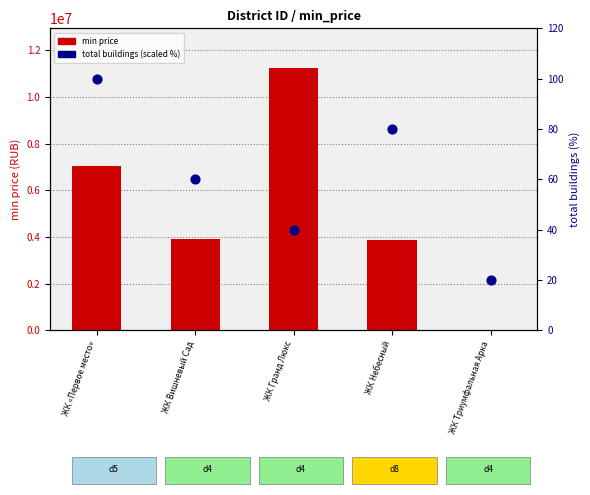

Is the value of total buildings (scaled %) at ЖК Небесный greater than the value of min price at ЖК Вишневый Сад?

No